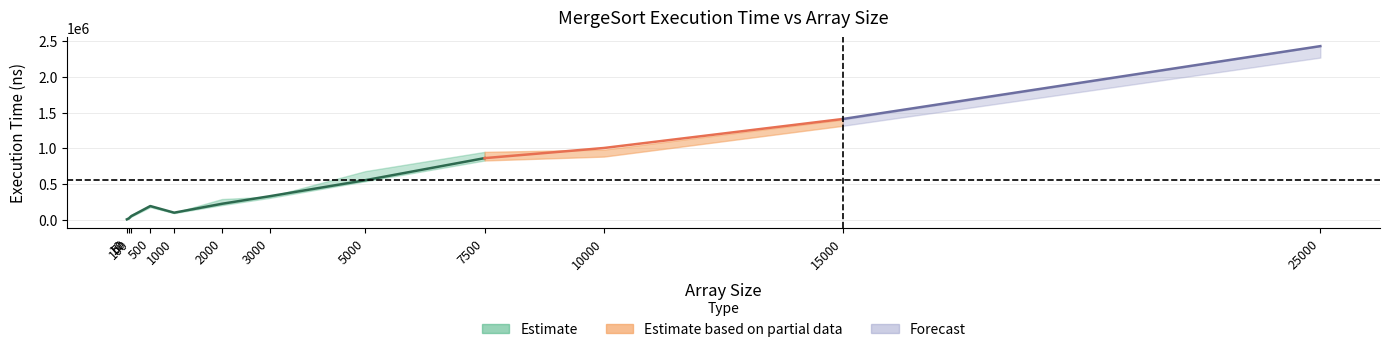

Which label corresponds to the largest value in the chart?

25000